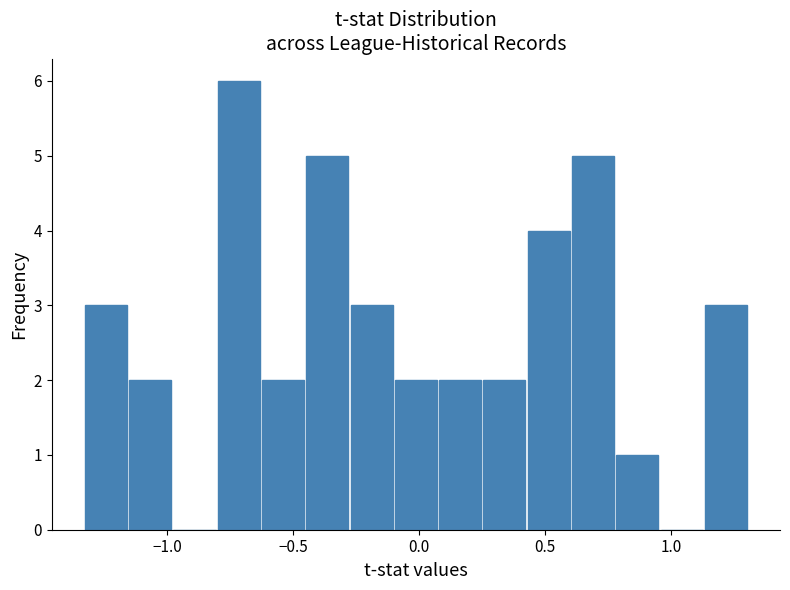

Around what value on the x-axis is the tallest bar? Give the approximate position of its centre, as read against the axis.

-0.70